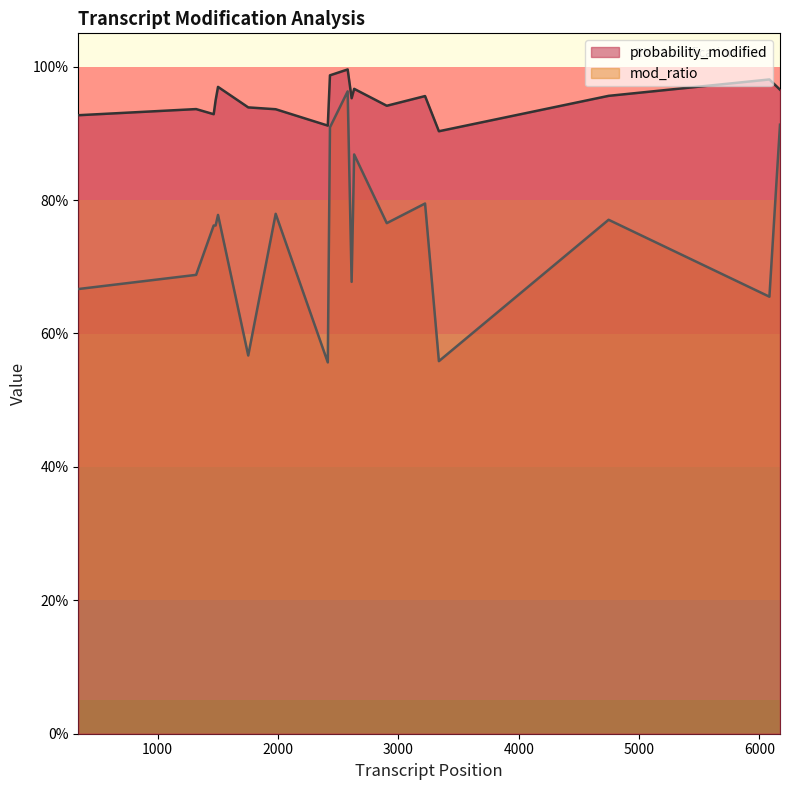

What is the minimum value shown in the chart?

0.6